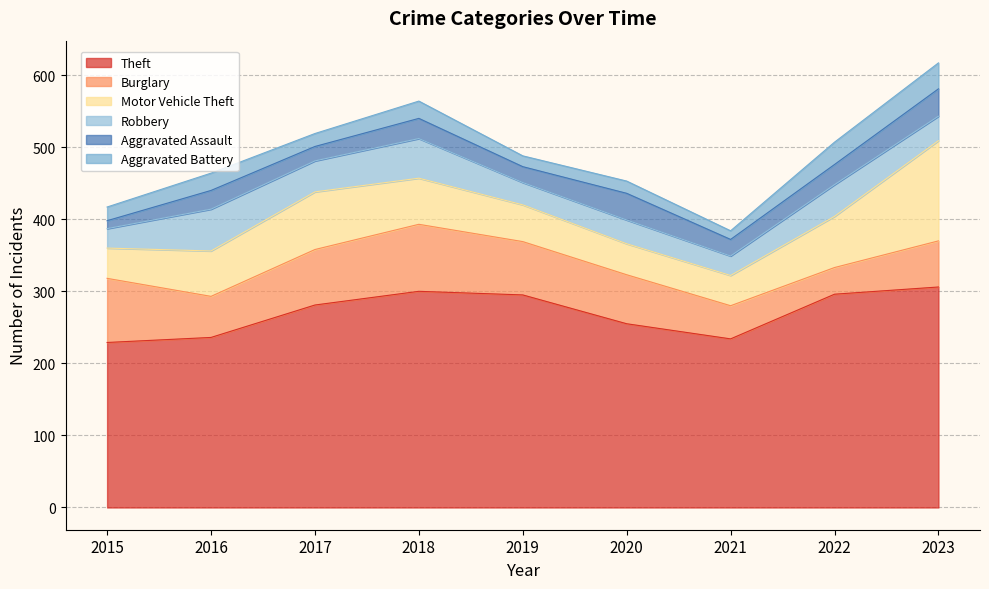

Which series has the largest range (max minus min)?

Motor Vehicle Theft